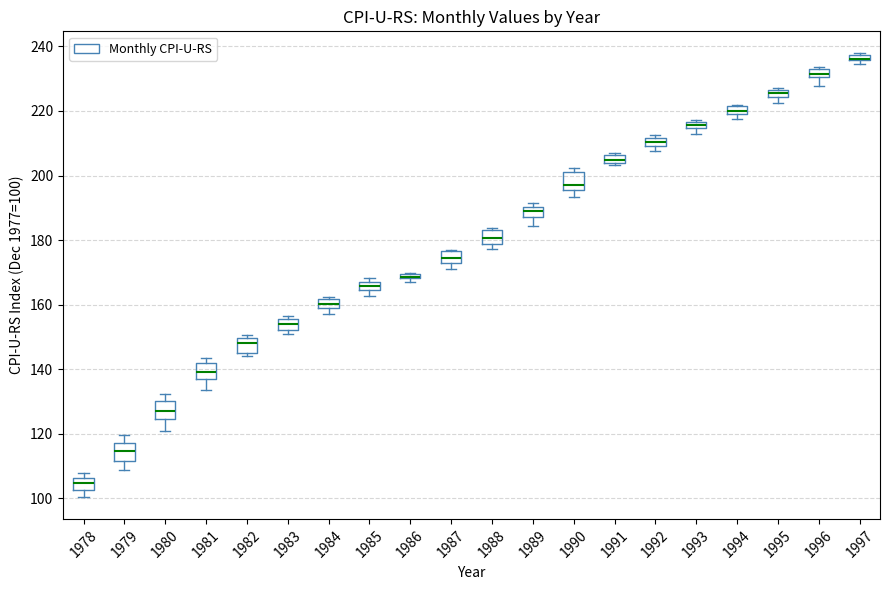

Where does the lower whisker of the box at x = 1990 end on the y-axis? The values are not printed on the chart, so give them approximately, as read against the axis.

194